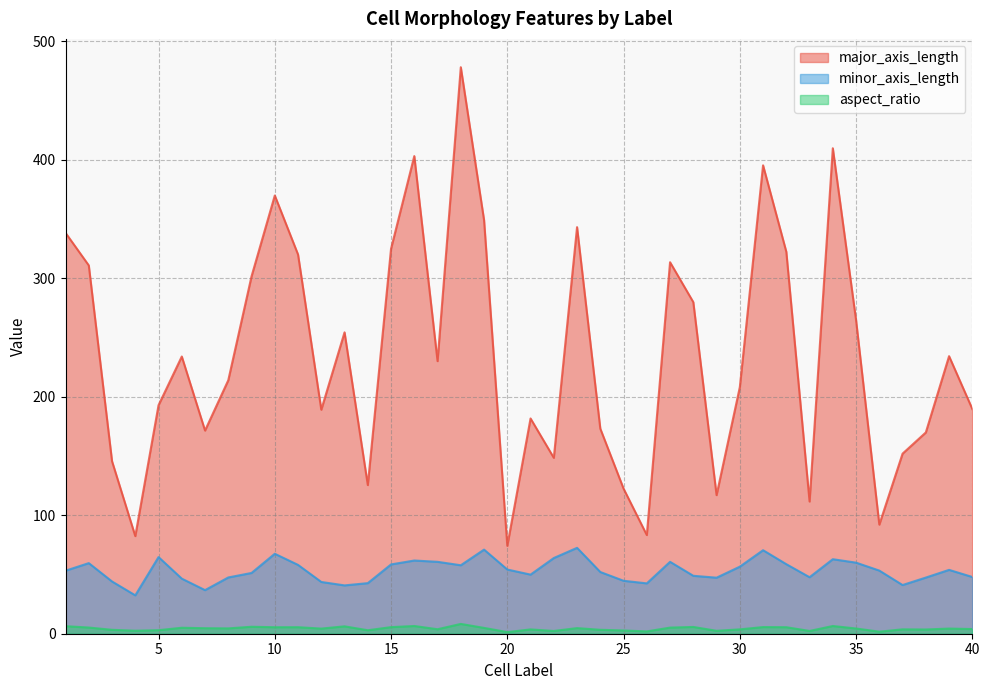

What is the value of the major_axis_length point at the 39th from the left?

234.3